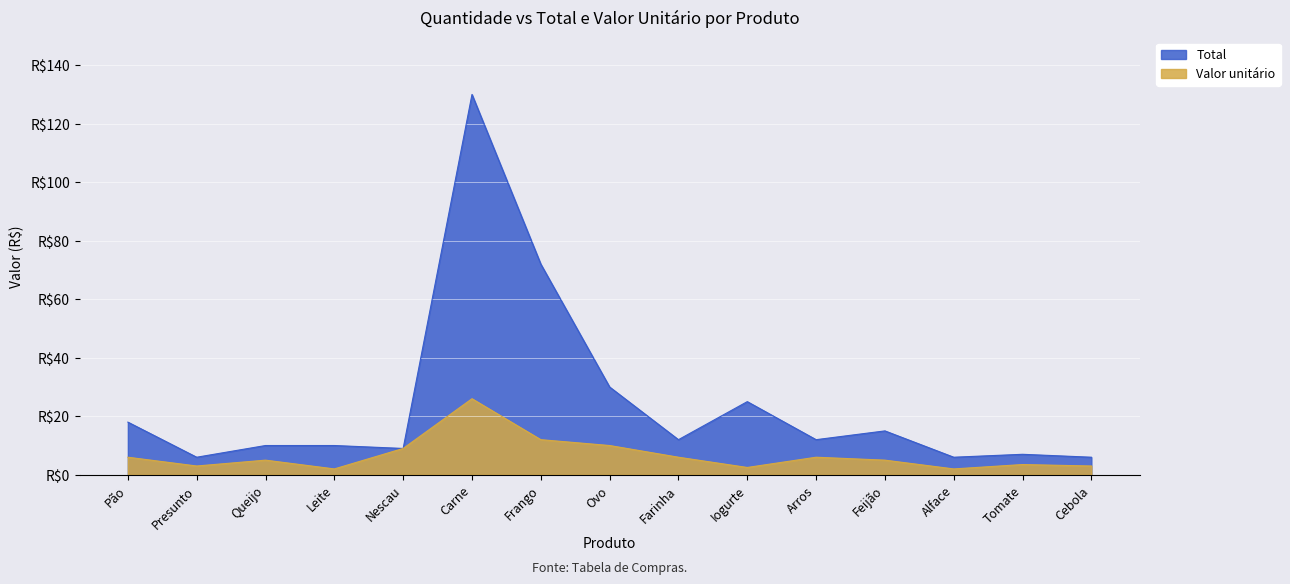

Which series changed the most between Leite and Farinha?

Valor unitário